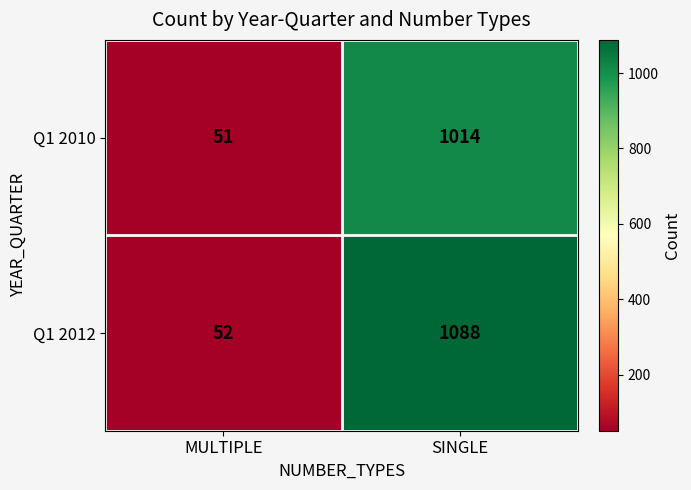

At which category is the sum across all series the highest?

SINGLE